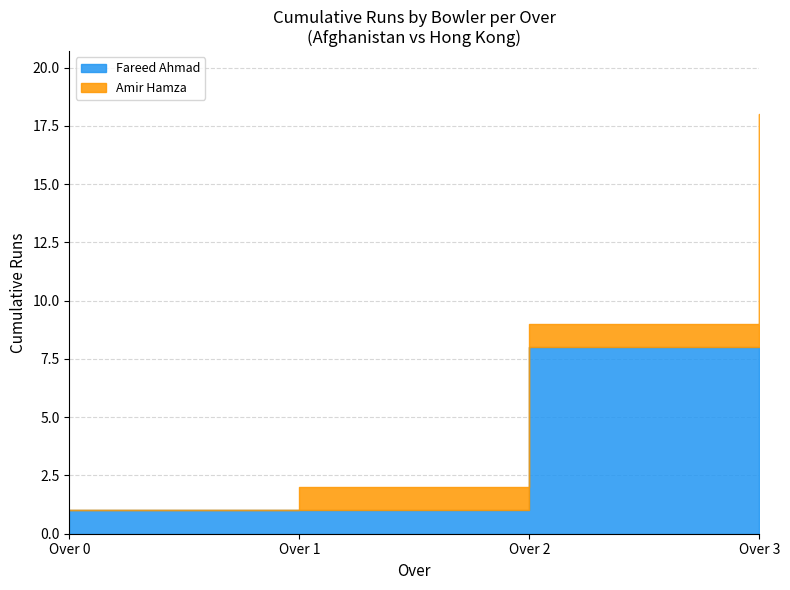

Is it true that Amir Hamza equals 0 at 0.3?

True